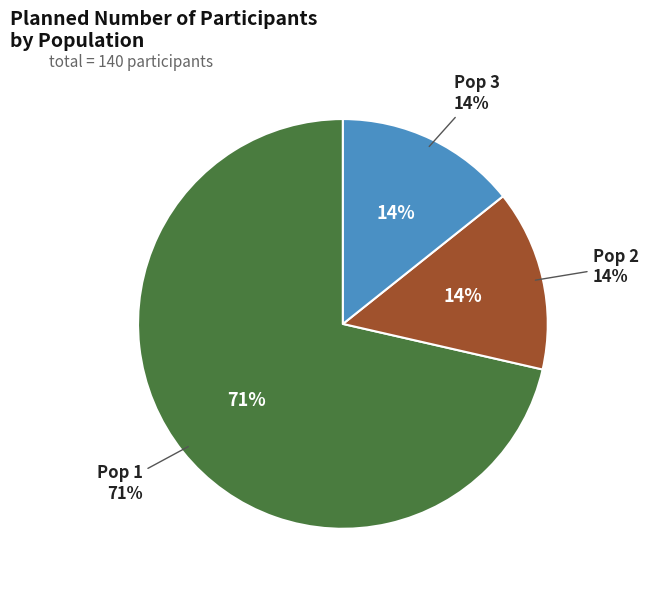

To the nearest percent, what is the difference between the largest and smallest slice percentages?

57%